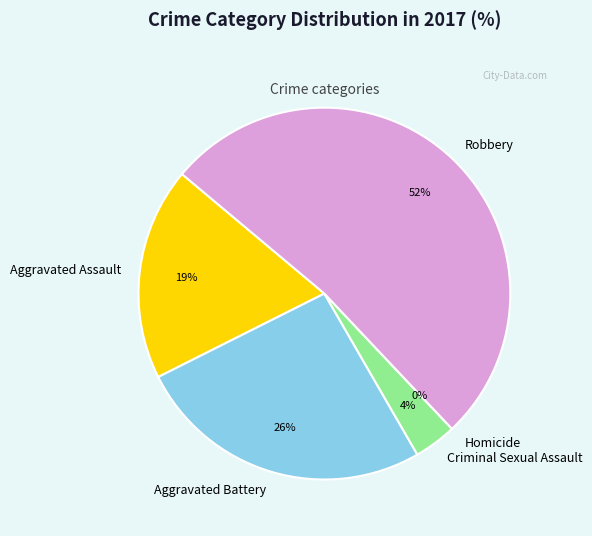

The Aggravated Assault slice represents 9% of the pie. True or false?

False